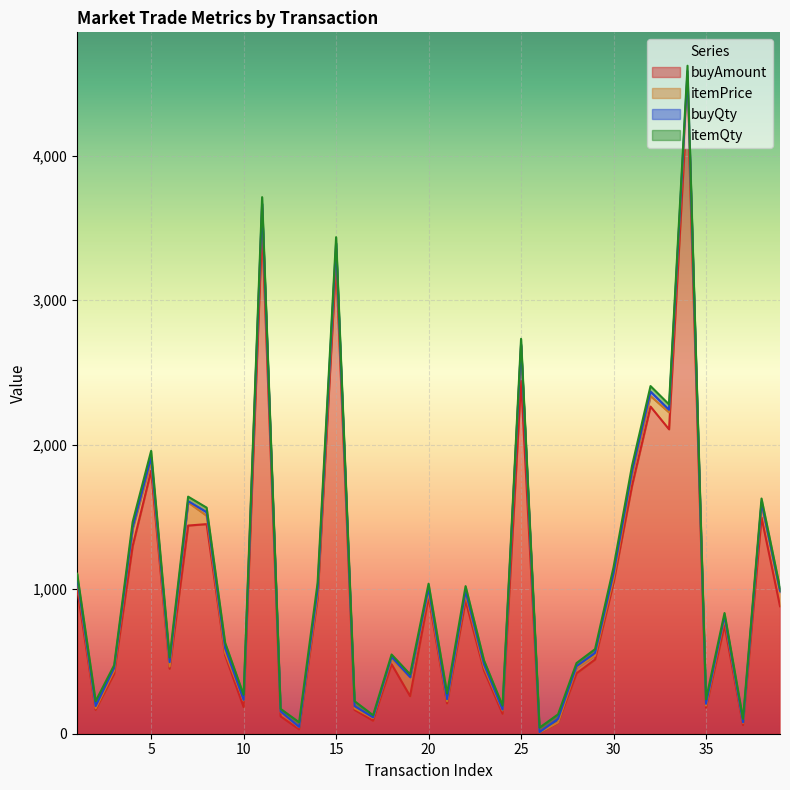

How many interior local peaks does the buyQty series have?

15